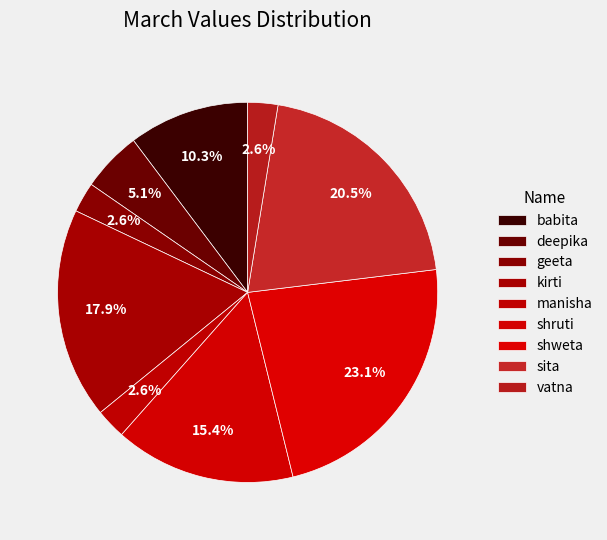

Is there any slice that represents more than half of the pie?

No